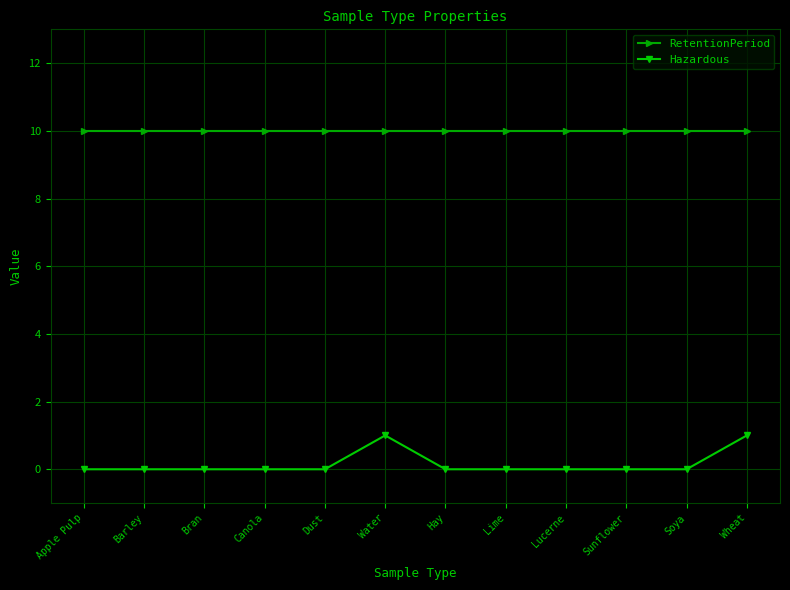

Does the chart have visible grid lines?

Yes